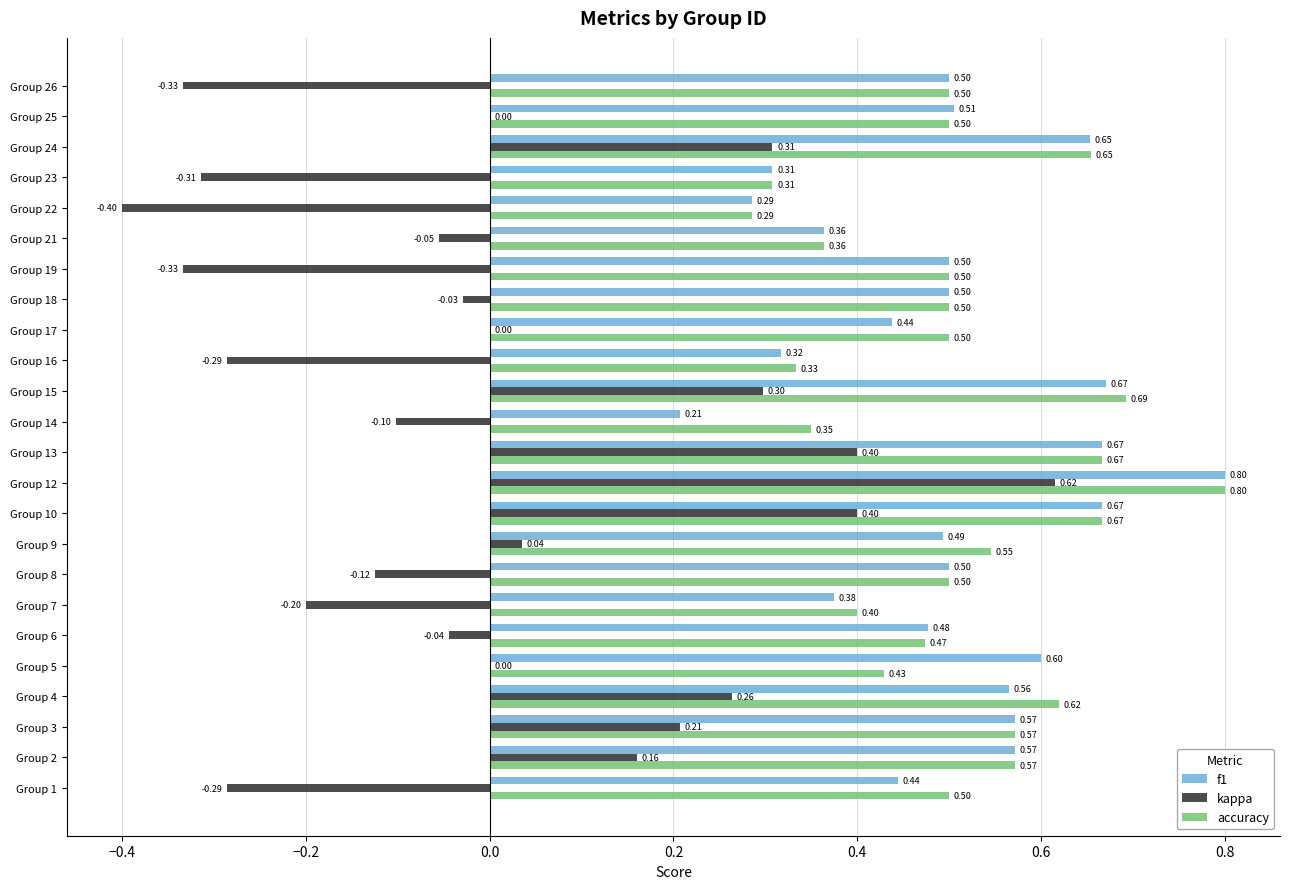

Is the value of kappa at Group 10 greater than the value of accuracy at Group 26?

No